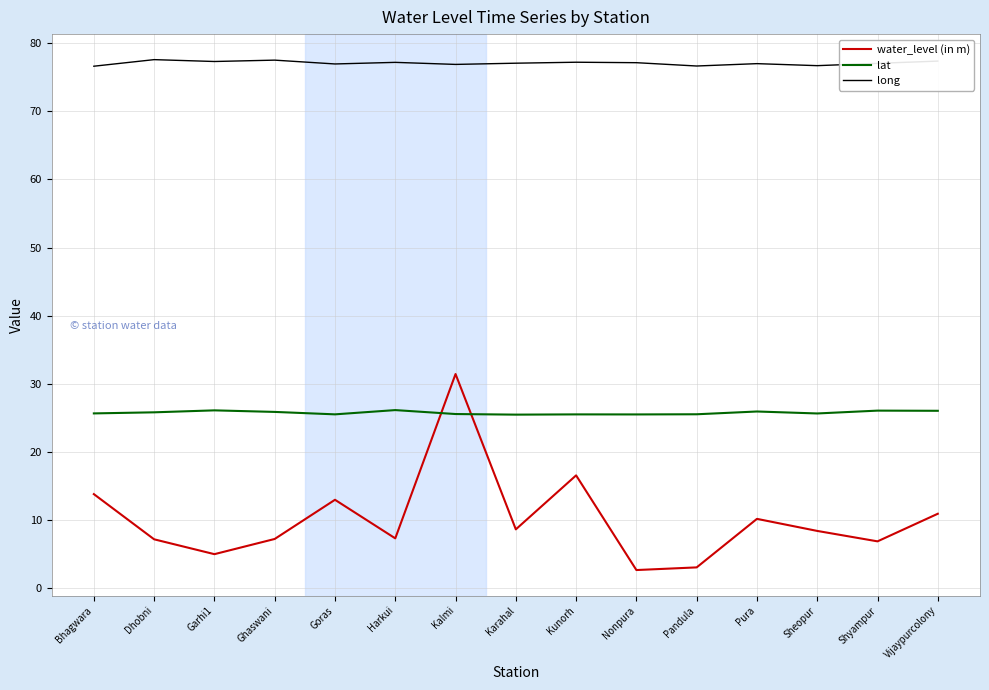

How many categories are shown in the chart?

15